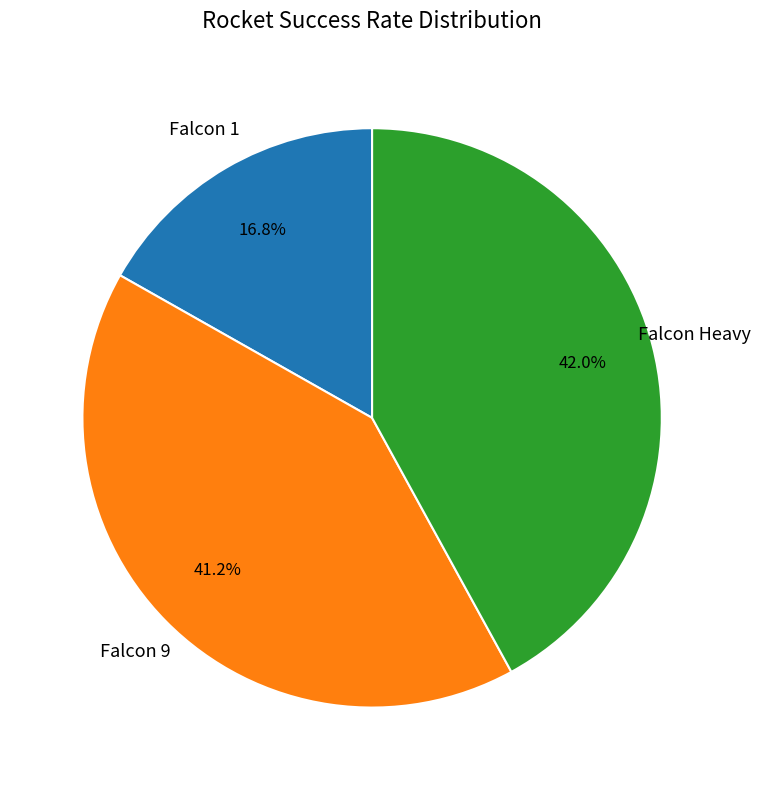

Between Falcon 9 and Falcon Heavy, which is larger?

Falcon Heavy